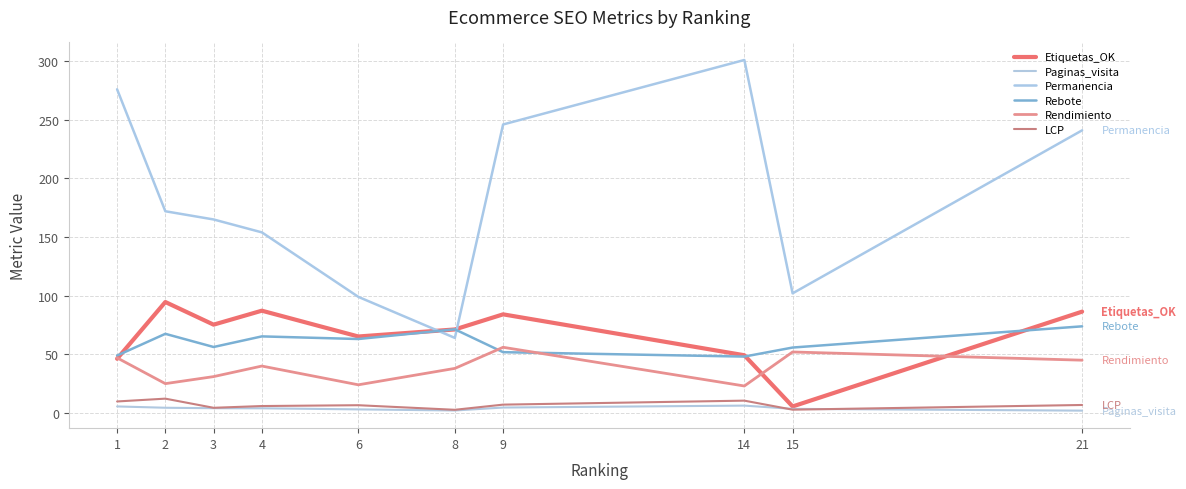

Is it true that Rebote equals 56.2 at 3?

True